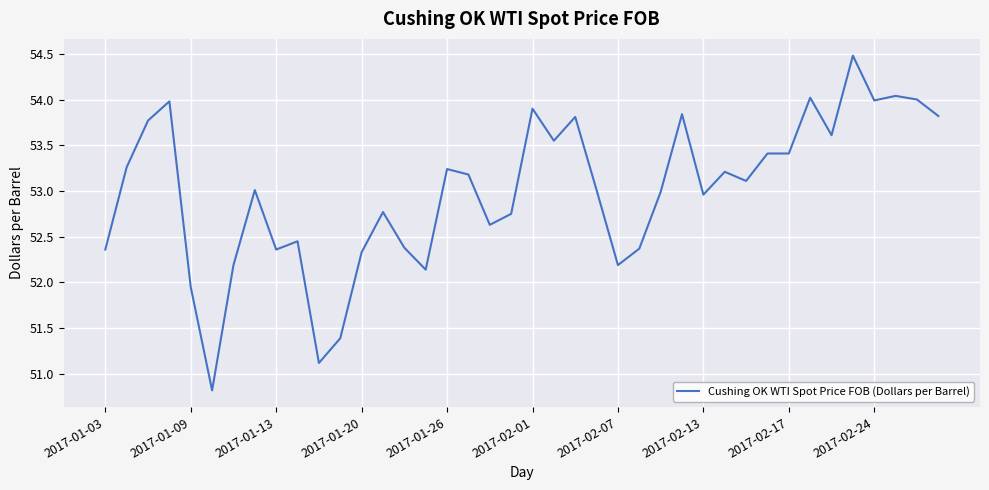

What is the smallest value displayed?

50.8